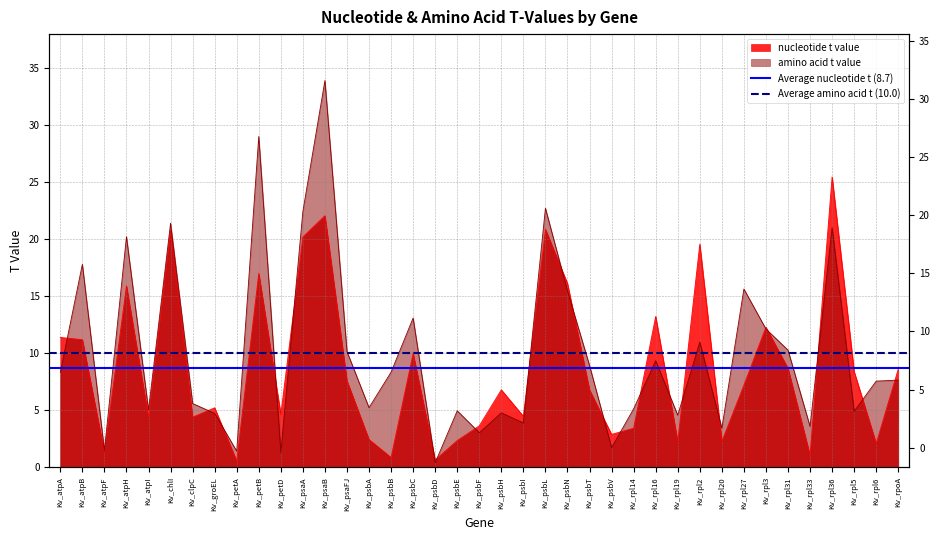

True or false: Average nucleotide t (8.7) has a value of 11.3 at Kv_atpB.

False